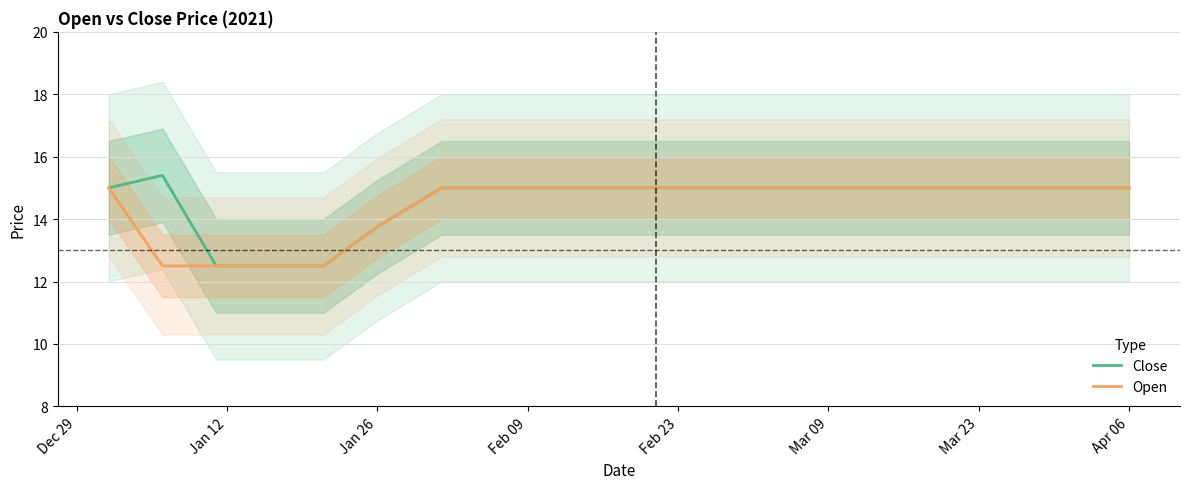

True or false: Open has a value of 20.3 at Apr 06.

False